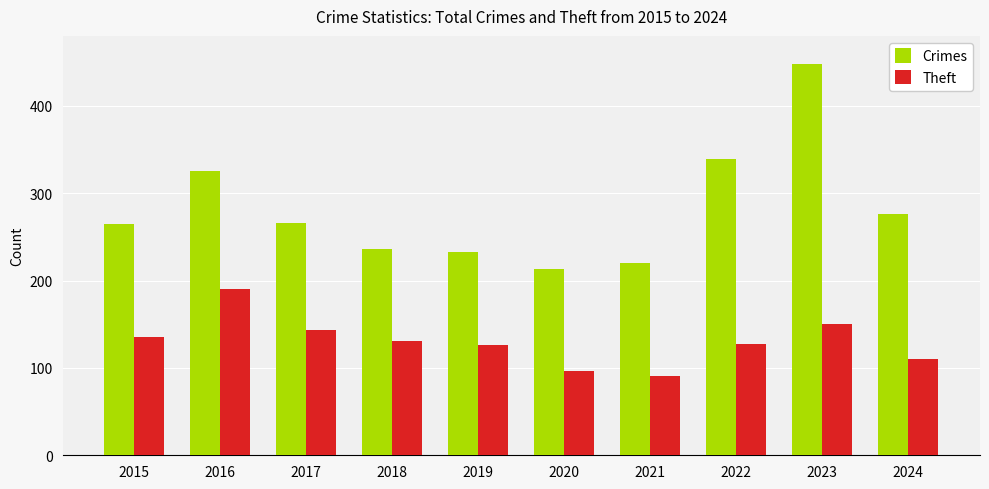

Read the Crimes value at 2019, to the nearest 10.

230